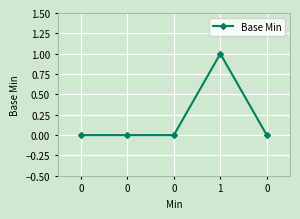

List the labels in order of value, largest first.

1, 0, 0, 0, 0